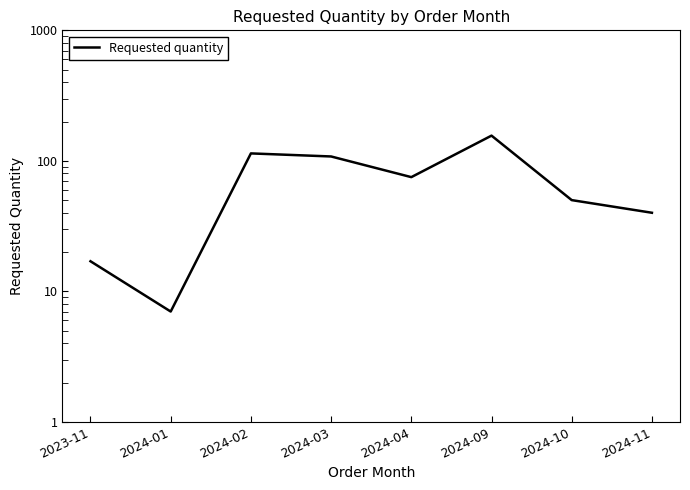

How many lines are shown in the chart?

1